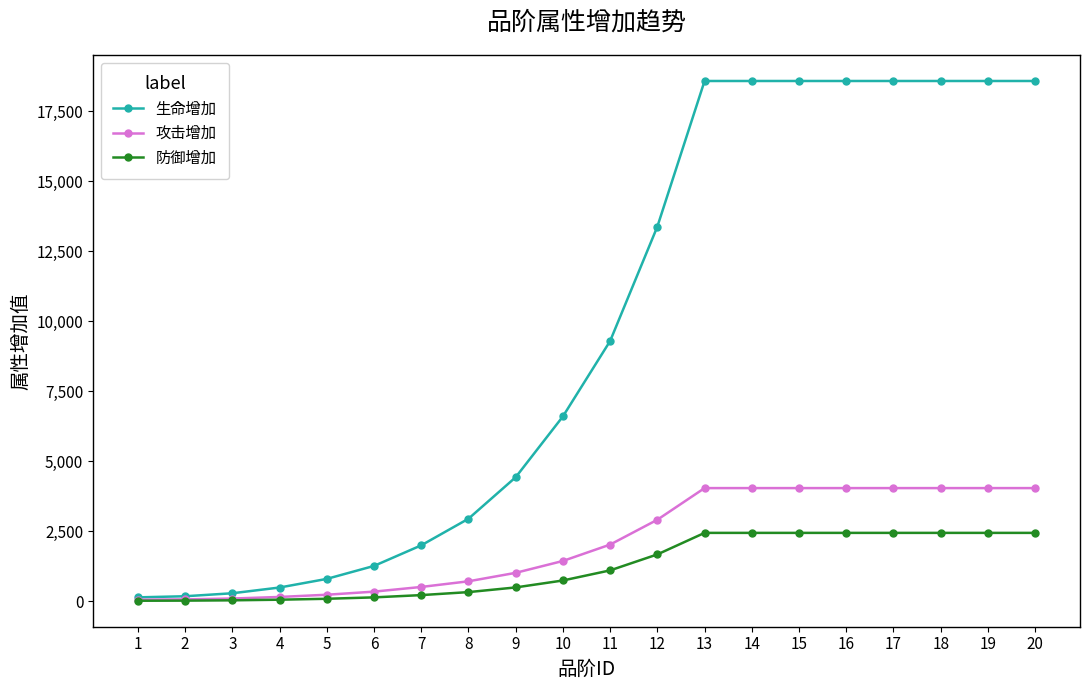

Is the value of 攻击增加 at 11 greater than the value of 防御增加 at 3?

Yes